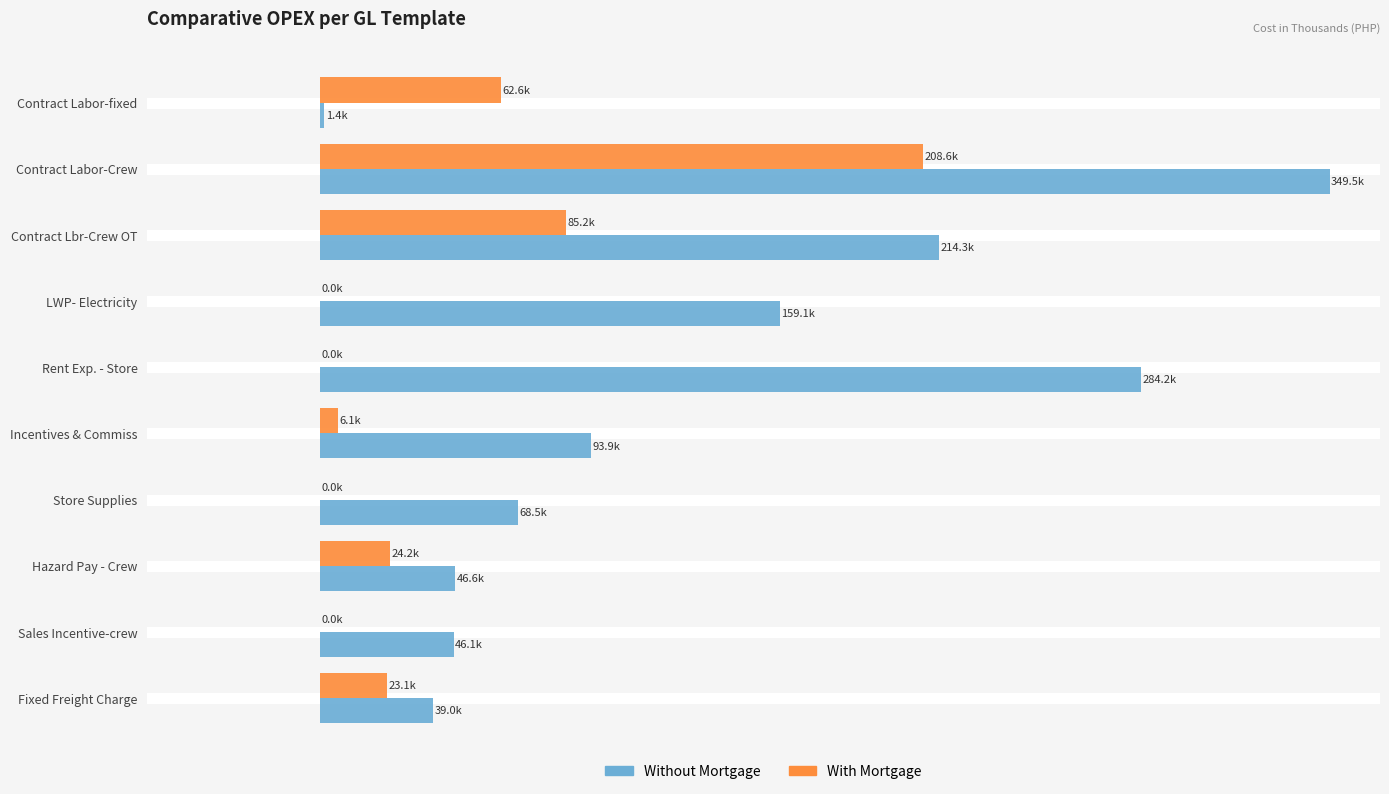

At which category is the sum across all series the highest?

Contract Labor-Crew